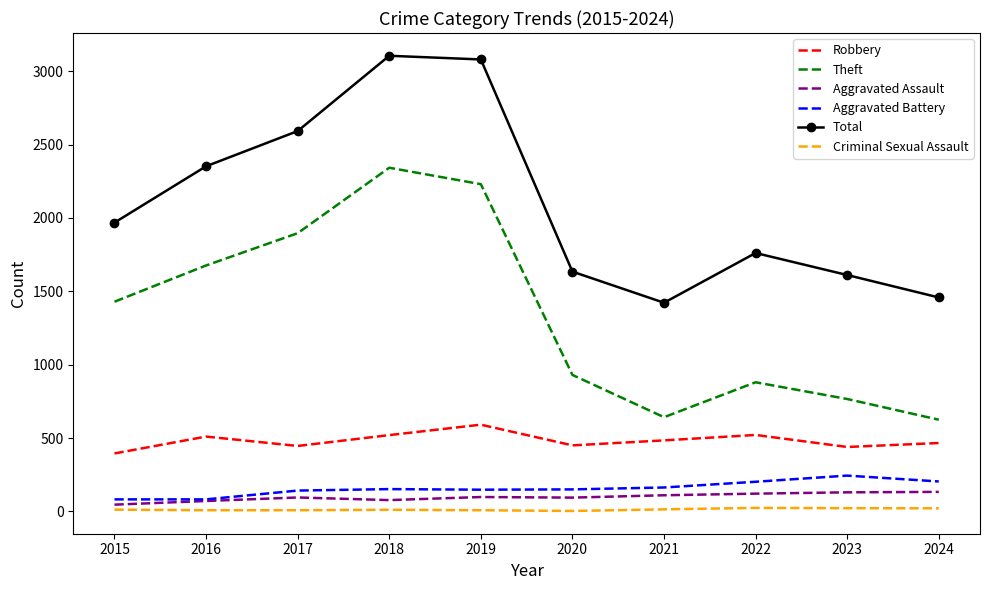

True or false: Robbery and Total intersect in this chart.

False